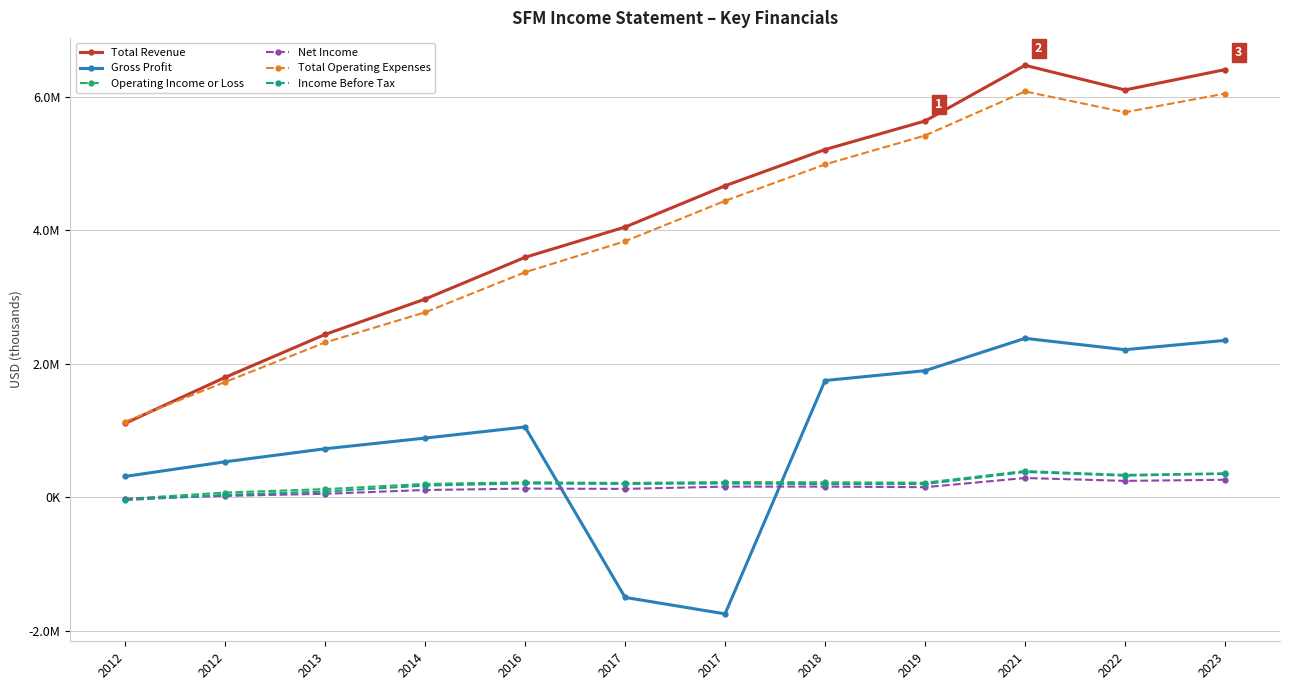

What are all the series names shown in the legend?

Total Revenue, Gross Profit, Operating Income or Loss, Net Income, Total Operating Expenses, Income Before Tax